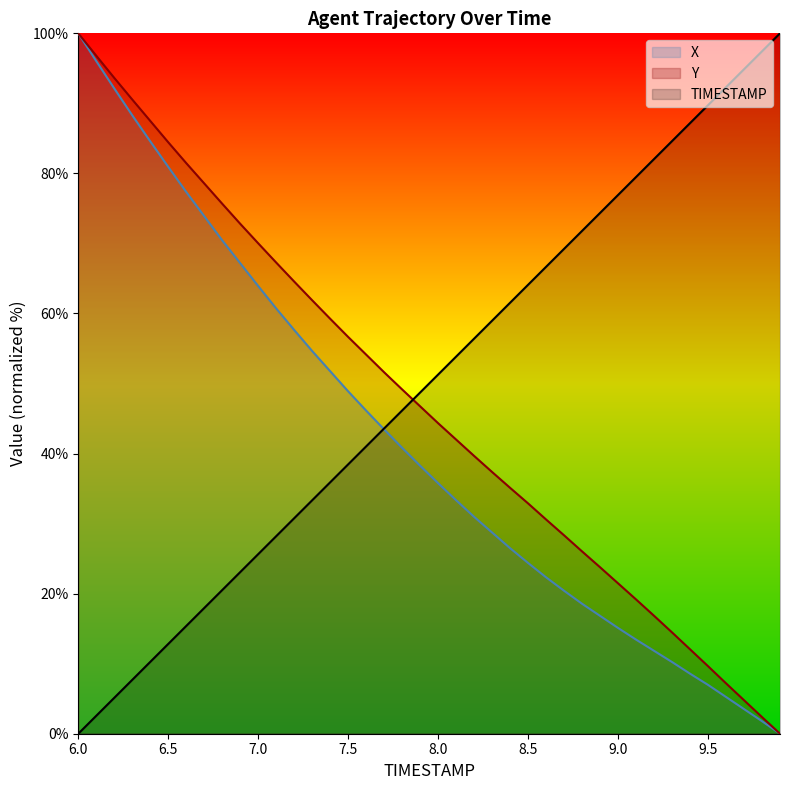

What is the label of the 10th point from the right?

9.0